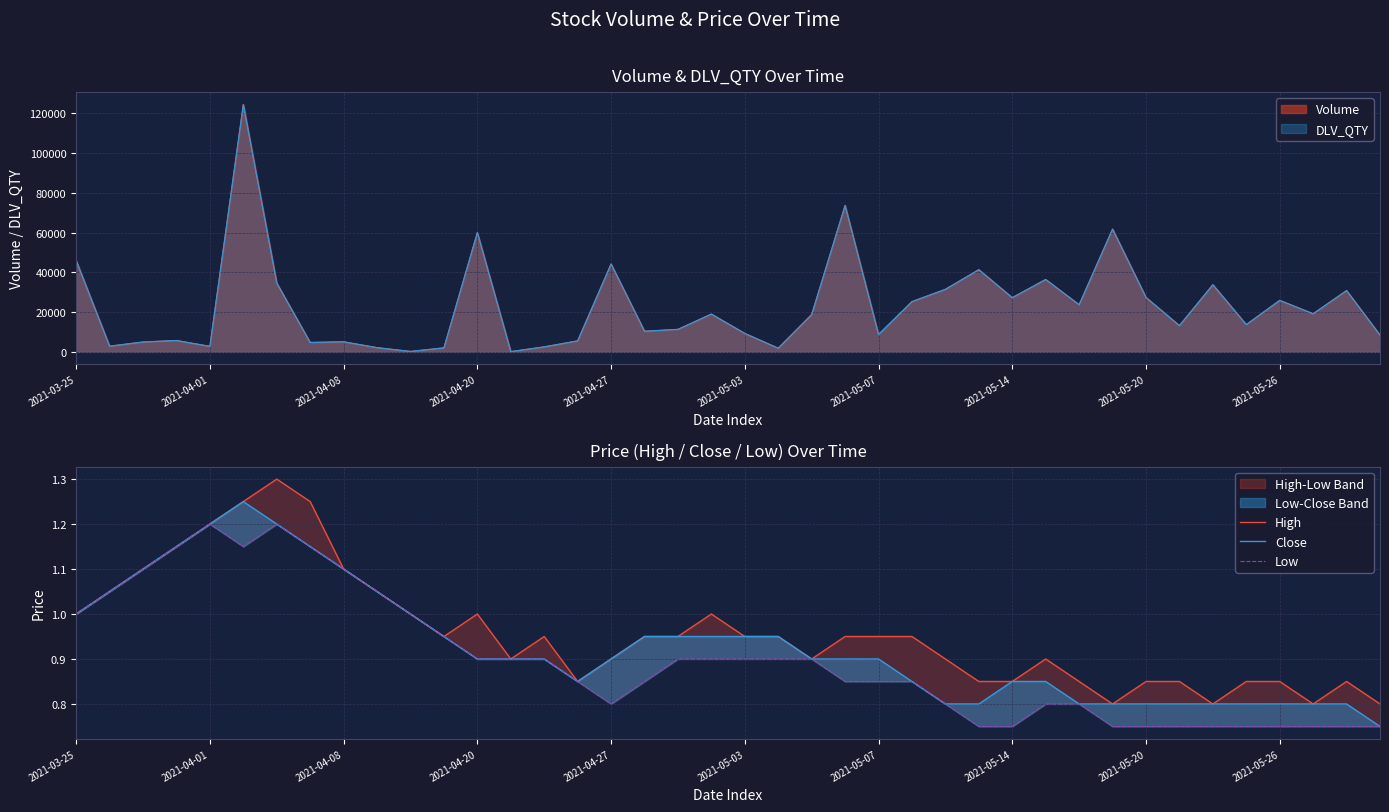

Reading right to left, transcribe all the data shown in this chart.

High: 0.8	0.8	0.8	0.8	0.8	0.8	0.8	0.8	0.8	0.8	0.9	0.8	0.8	0.9	0.9	0.9	0.9	0.9	0.9	0.9	1.0	0.9	0.9	0.9	0.8	0.9	0.9	1.0	0.9	1.0	1.1	1.1	1.2	1.3	1.2	1.2	1.1	1.1	1.1	1.0
Close: 0.8	0.8	0.8	0.8	0.8	0.8	0.8	0.8	0.8	0.8	0.8	0.8	0.8	0.8	0.8	0.9	0.9	0.9	0.9	0.9	0.9	0.9	0.9	0.9	0.8	0.9	0.9	0.9	0.9	1.0	1.1	1.1	1.1	1.2	1.2	1.2	1.1	1.1	1.1	1.0
Low: 0.8	0.8	0.8	0.8	0.8	0.8	0.8	0.8	0.8	0.8	0.8	0.8	0.8	0.8	0.8	0.8	0.8	0.9	0.9	0.9	0.9	0.9	0.8	0.8	0.8	0.9	0.9	0.9	0.9	1.0	1.1	1.1	1.1	1.2	1.1	1.2	1.1	1.1	1.1	1.0